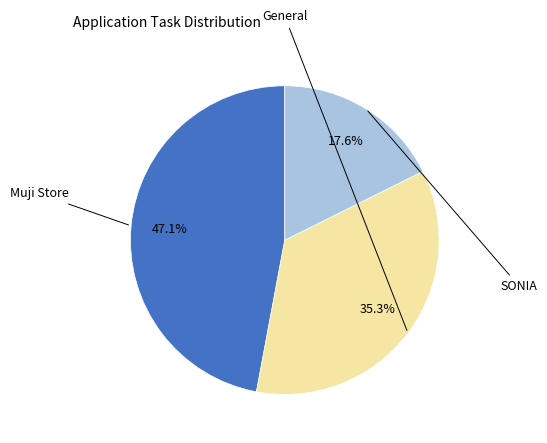

Is there a majority slice in this chart?

No